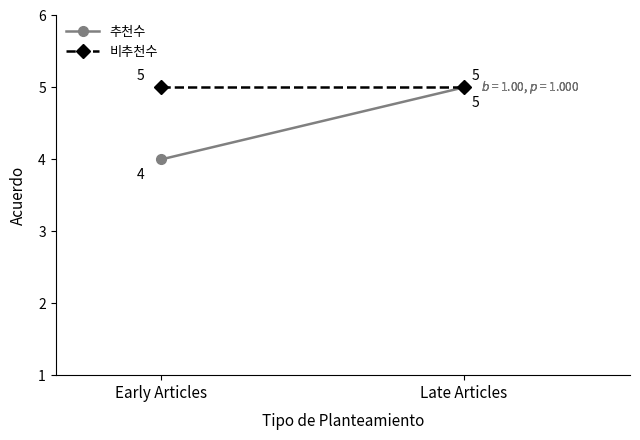

What is the label of the 2nd point from the left?

Late Articles